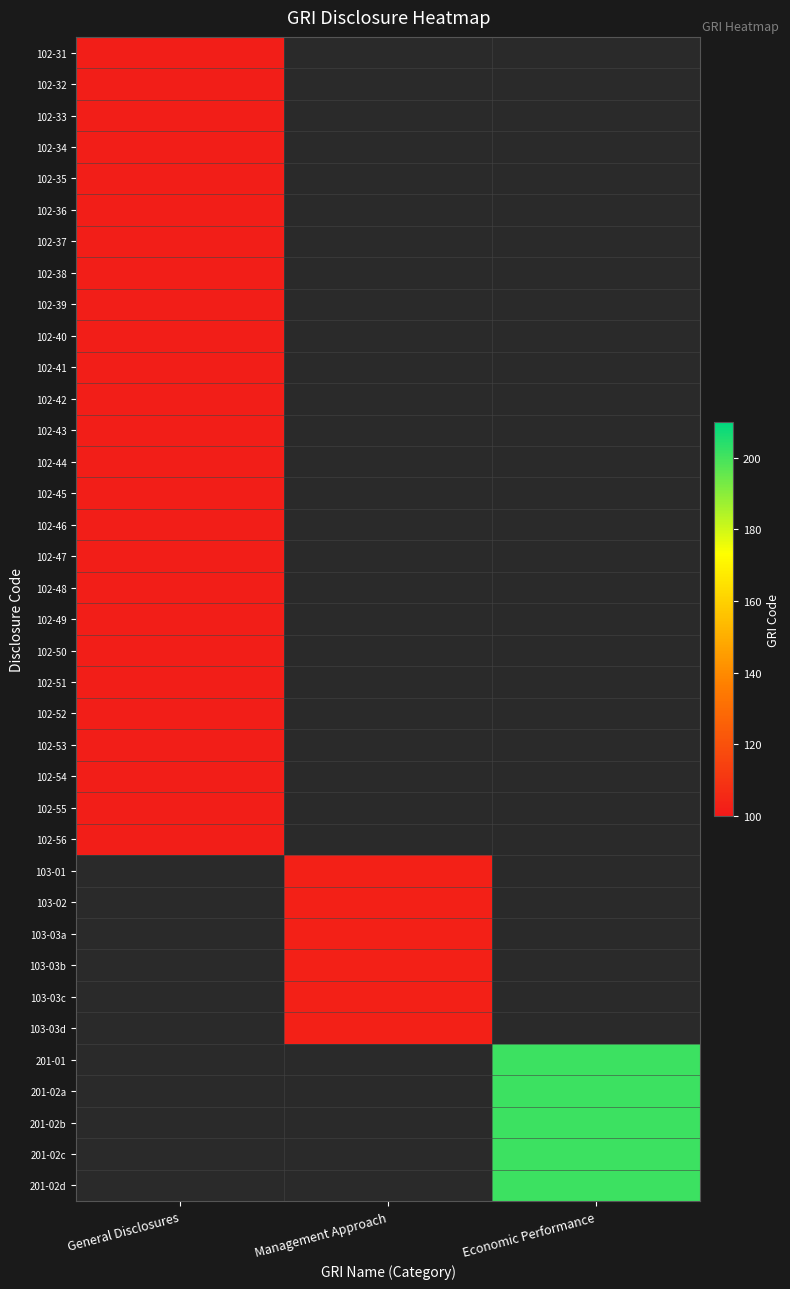

Rank the series by their maximum value, from lowest to highest.

102-31, 102-32, 102-33, 102-34, 102-35, 102-36, 102-37, 102-38, 102-39, 102-40, 102-41, 102-42, 102-43, 102-44, 102-45, 102-46, 102-47, 102-48, 102-49, 102-50, 102-51, 102-52, 102-53, 102-54, 102-55, 102-56, 103-01, 103-02, 103-03a, 103-03b, 103-03c, 103-03d, 201-01, 201-02a, 201-02b, 201-02c, 201-02d